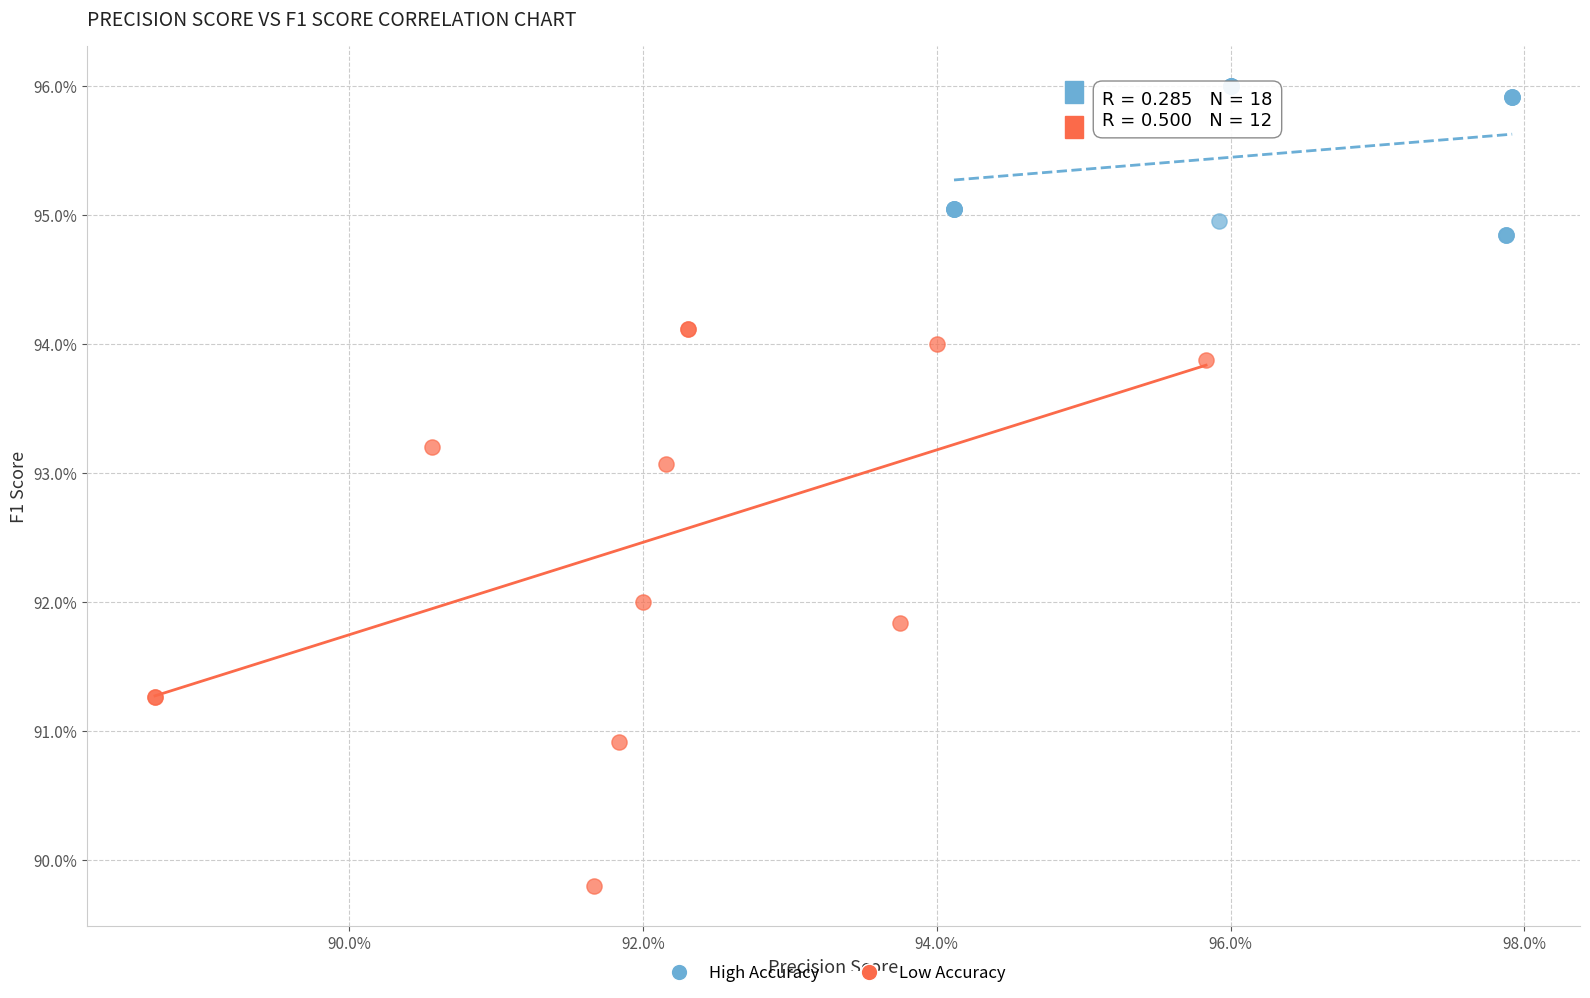

Which series has the largest Y range (max minus min)?

Low Accuracy